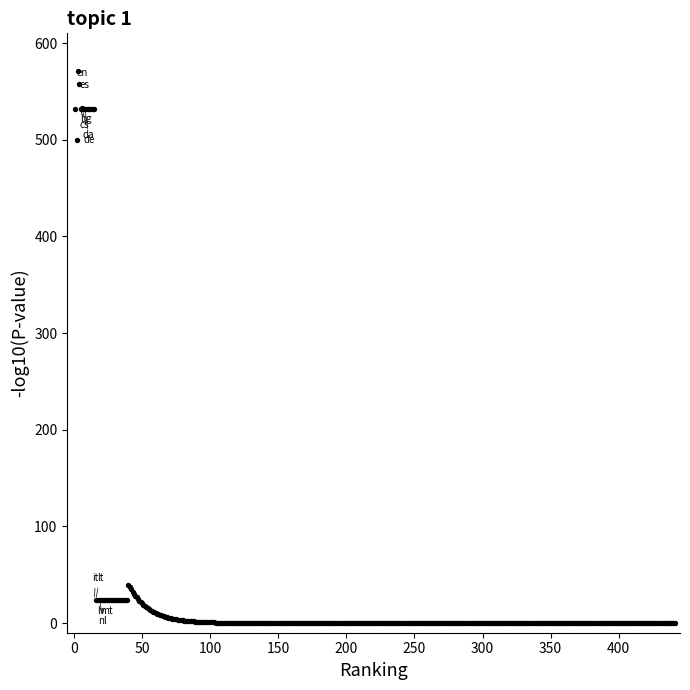

What Y value in the scatter plot is closest to 285?

499.7